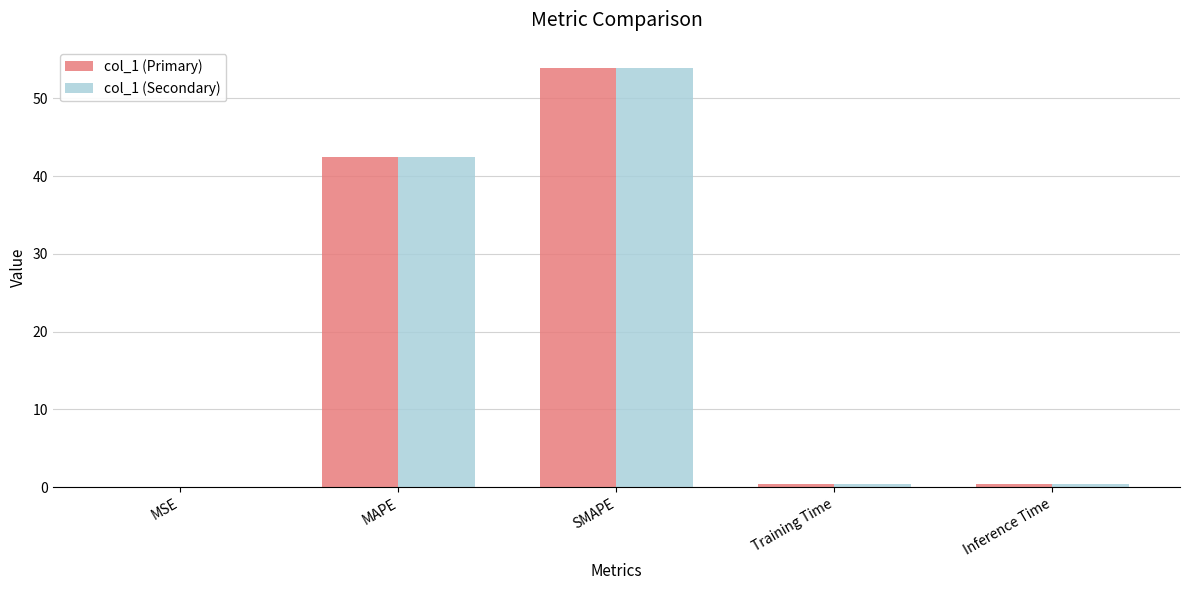

At which category is the sum across all series the highest?

SMAPE